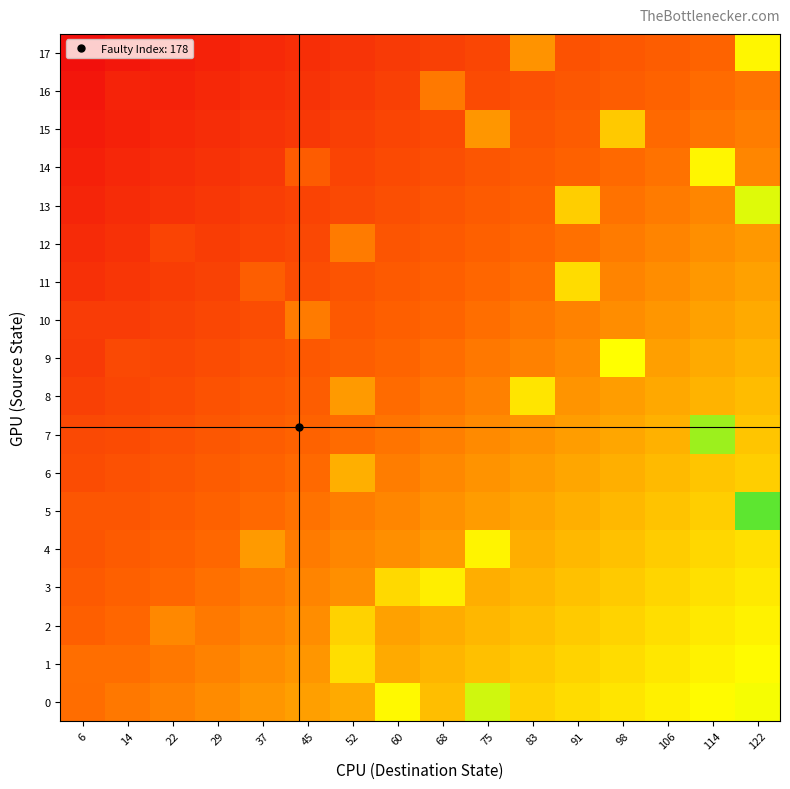

Reading right to left, list all the values displayed in this chart.

0: 122=0.7	114=0.7	106=0.6	98=0.6	91=0.6	83=0.6	75=0.7	68=0.5	60=0.7	52=0.5	45=0.5	37=0.4	29=0.4	22=0.4	14=0.4	6=0.3
1: 122=0.7	114=0.6	106=0.6	98=0.6	91=0.6	83=0.5	75=0.5	68=0.5	60=0.5	52=0.6	45=0.4	37=0.4	29=0.4	22=0.4	14=0.4	6=0.4
2: 122=0.6	114=0.6	106=0.6	98=0.6	91=0.6	83=0.5	75=0.5	68=0.5	60=0.5	52=0.6	45=0.4	37=0.4	29=0.4	22=0.4	14=0.3	6=0.3
3: 122=0.6	114=0.6	106=0.6	98=0.6	91=0.5	83=0.5	75=0.5	68=0.6	60=0.6	52=0.4	45=0.4	37=0.4	29=0.4	22=0.3	14=0.3	6=0.3
4: 122=0.6	114=0.6	106=0.6	98=0.5	91=0.5	83=0.5	75=0.6	68=0.4	60=0.4	52=0.4	45=0.4	37=0.4	29=0.3	22=0.3	14=0.3	6=0.3
5: 122=0.9	114=0.6	106=0.5	98=0.5	91=0.5	83=0.5	75=0.4	68=0.4	60=0.4	52=0.4	45=0.4	37=0.3	29=0.3	22=0.3	14=0.3	6=0.3
6: 122=0.6	114=0.5	106=0.5	98=0.5	91=0.5	83=0.5	75=0.4	68=0.4	60=0.4	52=0.5	45=0.3	37=0.3	29=0.3	22=0.3	14=0.3	6=0.2
7: 122=0.5	114=0.8	106=0.5	98=0.5	91=0.5	83=0.4	75=0.4	68=0.4	60=0.4	52=0.3	45=0.3	37=0.3	29=0.3	22=0.3	14=0.2	6=0.2
8: 122=0.5	114=0.5	106=0.5	98=0.5	91=0.4	83=0.6	75=0.4	68=0.4	60=0.3	52=0.4	45=0.3	37=0.3	29=0.3	22=0.2	14=0.2	6=0.2
9: 122=0.5	114=0.5	106=0.5	98=0.7	91=0.4	83=0.4	75=0.4	68=0.3	60=0.3	52=0.3	45=0.3	37=0.3	29=0.2	22=0.2	14=0.2	6=0.2
10: 122=0.5	114=0.5	106=0.4	98=0.4	91=0.4	83=0.4	75=0.4	68=0.3	60=0.3	52=0.3	45=0.4	37=0.2	29=0.2	22=0.2	14=0.2	6=0.2
11: 122=0.5	114=0.4	106=0.4	98=0.4	91=0.6	83=0.4	75=0.3	68=0.3	60=0.3	52=0.3	45=0.2	37=0.3	29=0.2	22=0.2	14=0.2	6=0.1
12: 122=0.4	114=0.4	106=0.4	98=0.4	91=0.4	83=0.3	75=0.3	68=0.3	60=0.3	52=0.4	45=0.2	37=0.2	29=0.2	22=0.2	14=0.1	6=0.1
13: 122=0.7	114=0.4	106=0.4	98=0.4	91=0.6	83=0.3	75=0.3	68=0.3	60=0.3	52=0.2	45=0.2	37=0.2	29=0.2	22=0.1	14=0.1	6=0.1
14: 122=0.4	114=0.6	106=0.4	98=0.3	91=0.3	83=0.3	75=0.3	68=0.3	60=0.2	52=0.2	45=0.3	37=0.2	29=0.1	22=0.1	14=0.1	6=0.1
15: 122=0.4	114=0.4	106=0.3	98=0.5	91=0.3	83=0.3	75=0.4	68=0.2	60=0.2	52=0.2	45=0.2	37=0.1	29=0.1	22=0.1	14=0.1	6=0.1
16: 122=0.4	114=0.3	106=0.3	98=0.3	91=0.3	83=0.3	75=0.2	68=0.4	60=0.2	52=0.2	45=0.1	37=0.1	29=0.1	22=0.1	14=0.1	6=0.0
17: 122=0.6	114=0.3	106=0.3	98=0.3	91=0.3	83=0.4	75=0.2	68=0.2	60=0.2	52=0.2	45=0.1	37=0.1	29=0.1	22=0.1	14=0.0	6=0.0